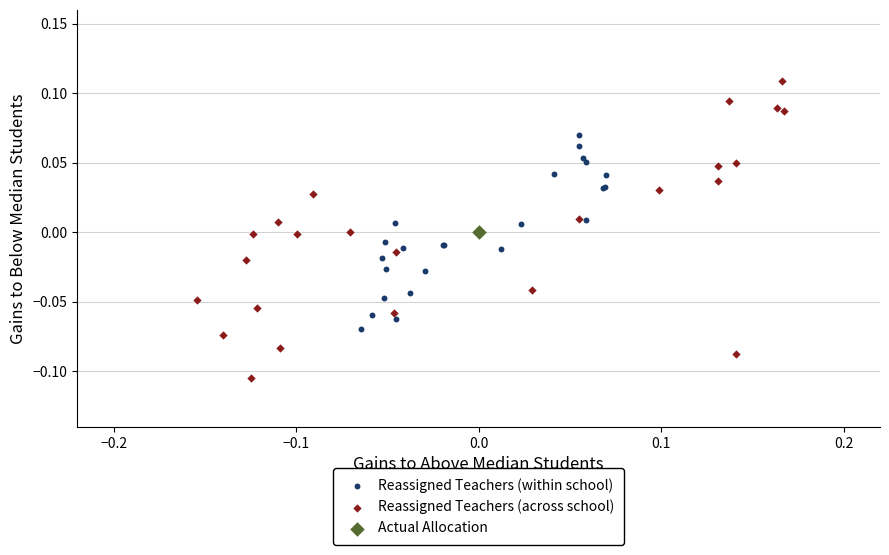

What are all the series names shown in the legend?

Reassigned Teachers (within school), Reassigned Teachers (across school), Actual Allocation